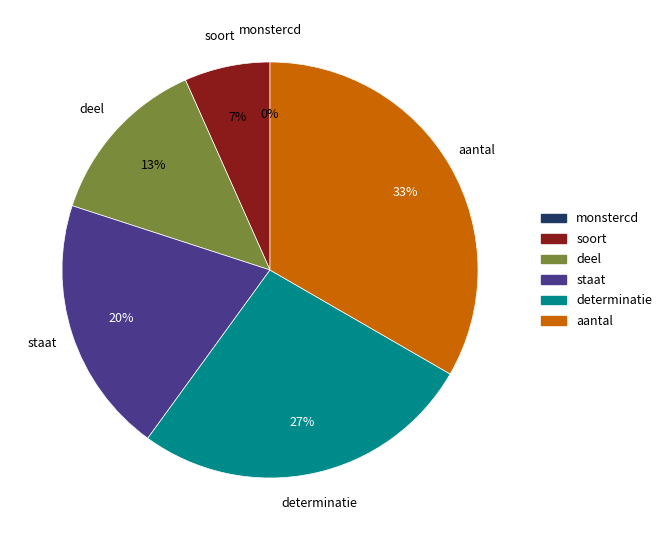

How much of the chart is everything except soort?

93.3%